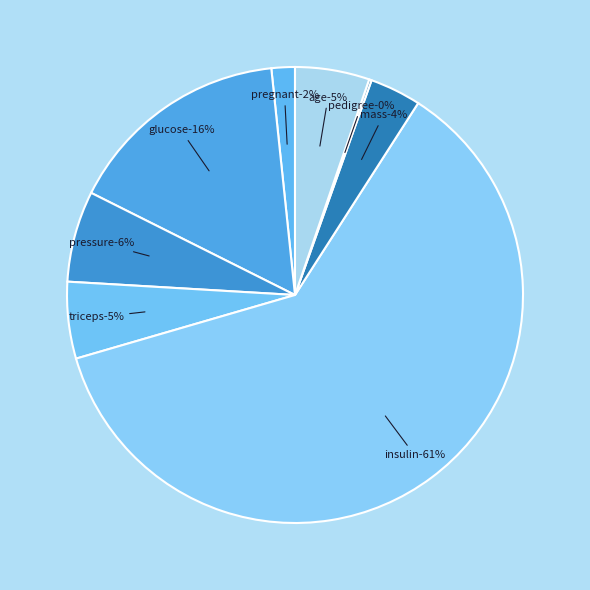

What is the largest slice in the pie chart?

insulin